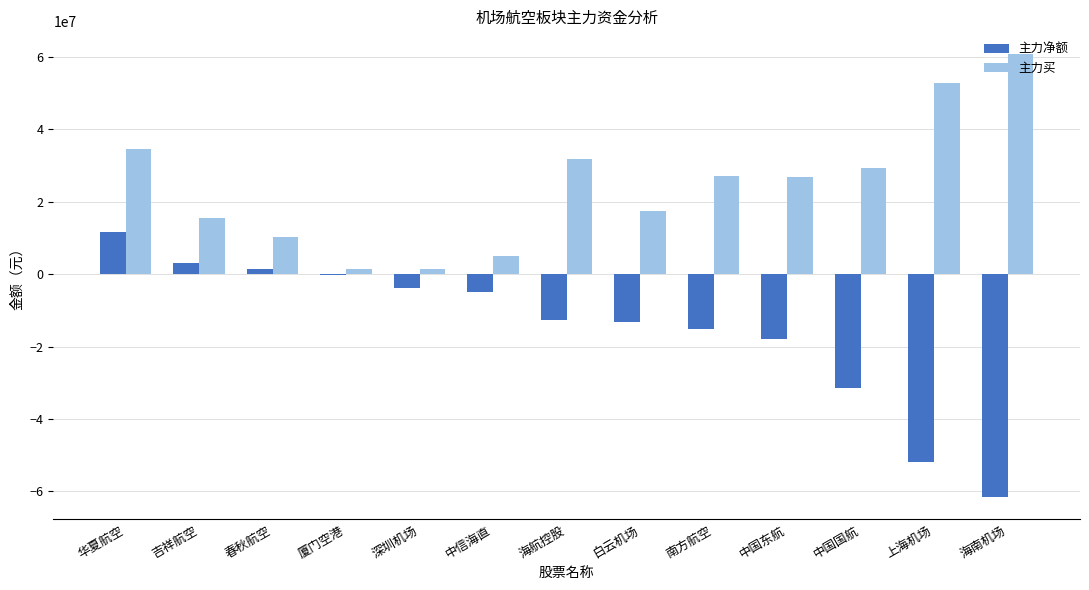

Is the value of 主力净额 at 厦门空港 greater than the value of 主力买 at 吉祥航空?

No